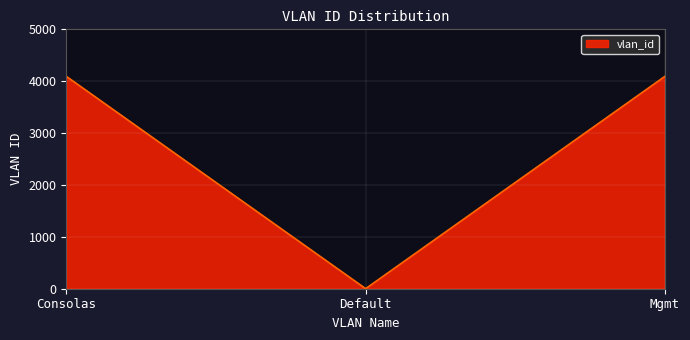

What is the average value?

2730